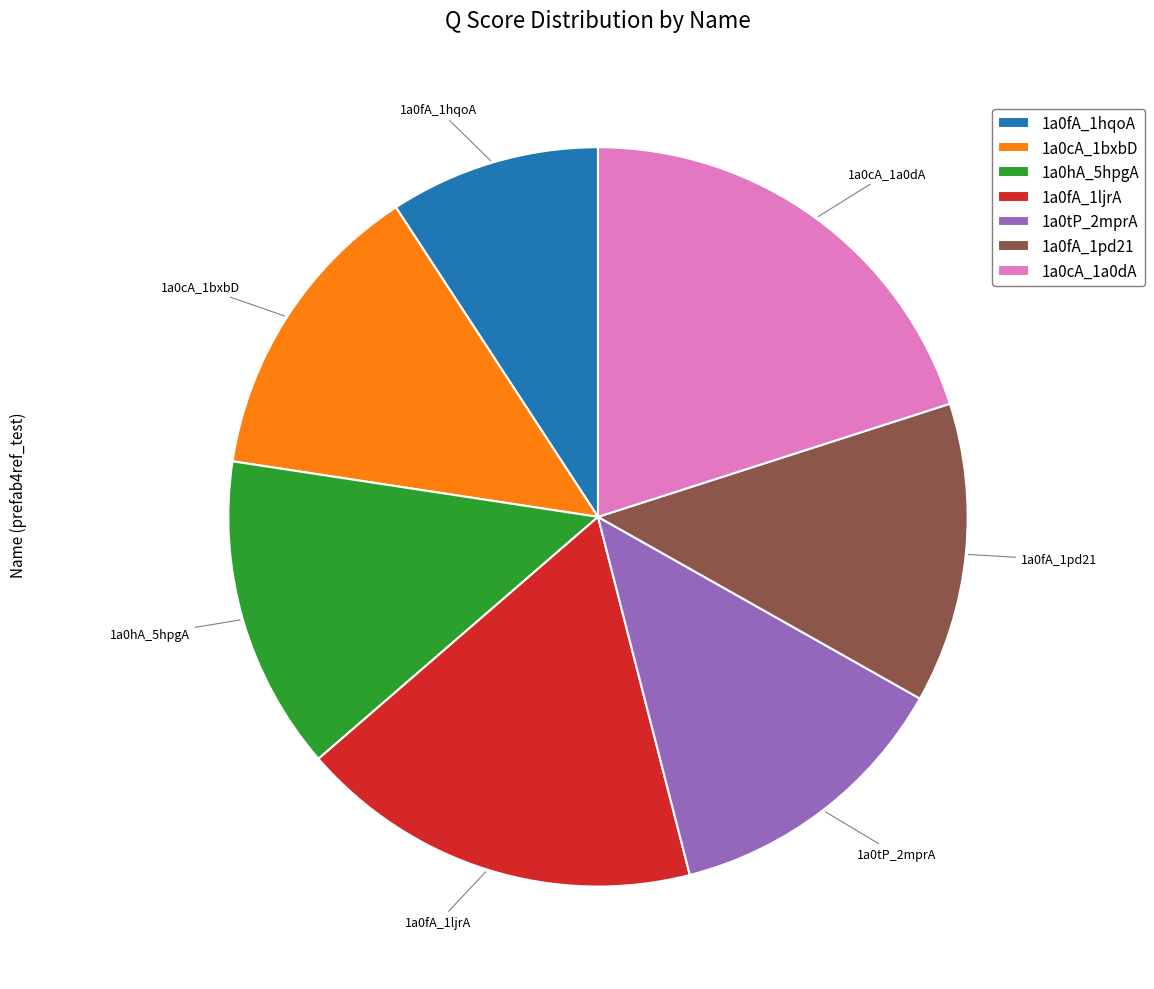

The 1a0fA_1hqoA slice represents 9% of the pie. True or false?

True